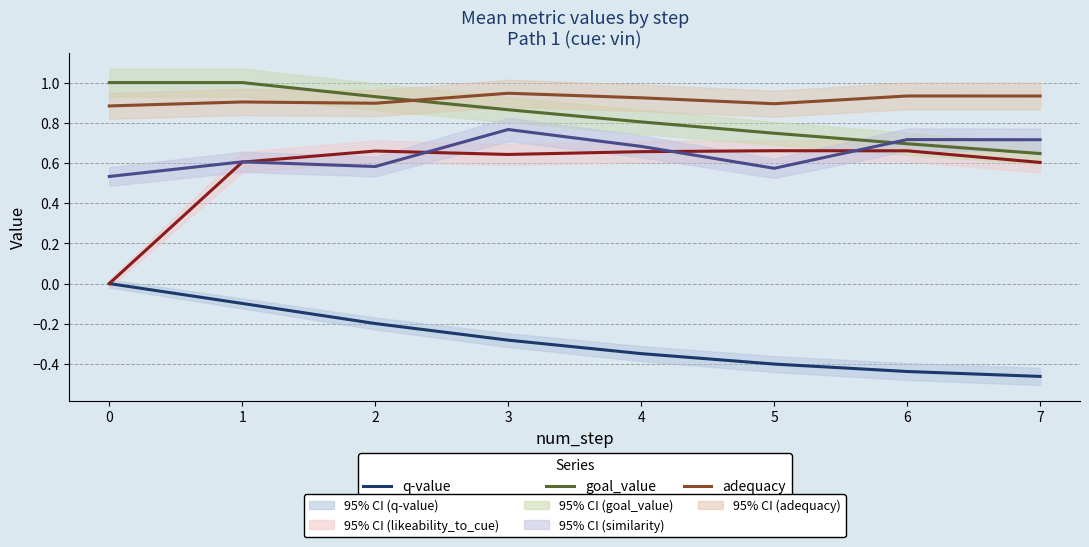

Between 2 and 5, which is larger?

2